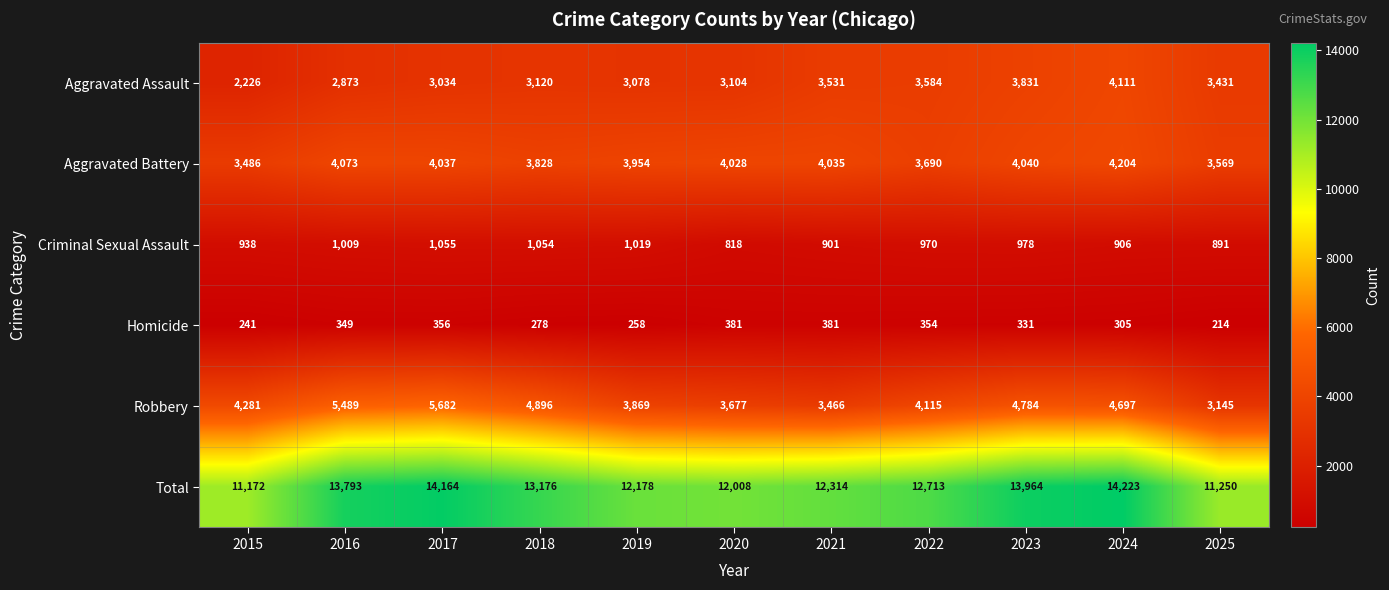

At how many categories does at least one series exceed 6870?

11